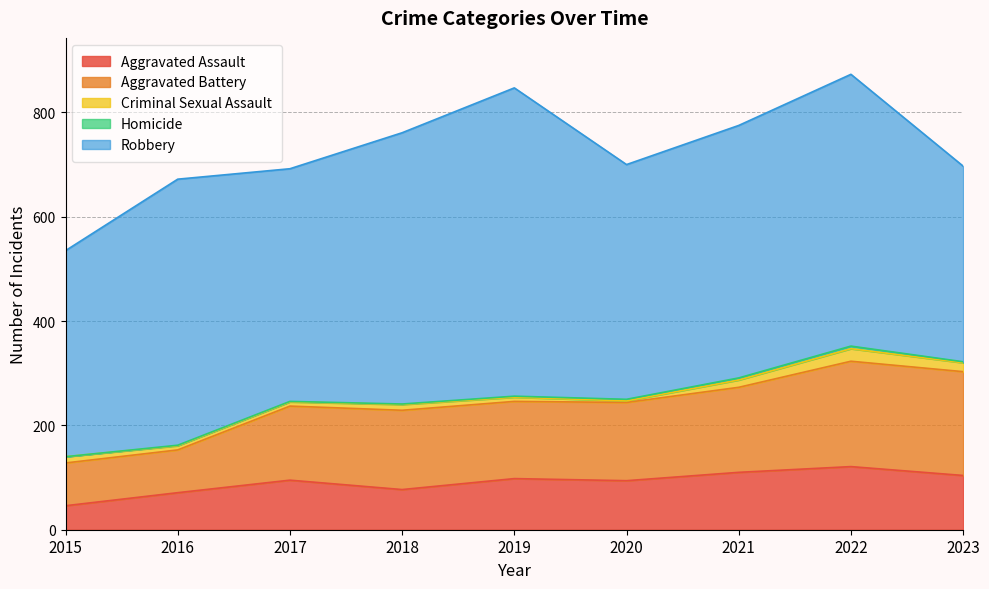

What is the difference between the maximum and minimum values in the Homicide series?

5